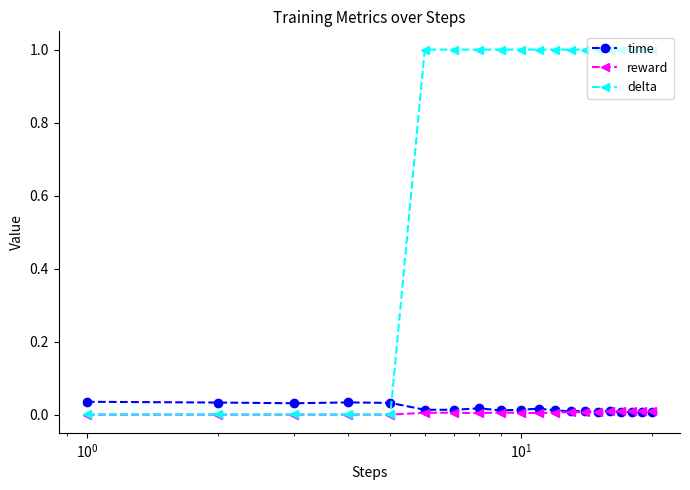

True or false: time has more than 2 points higher than both neighbors.

True